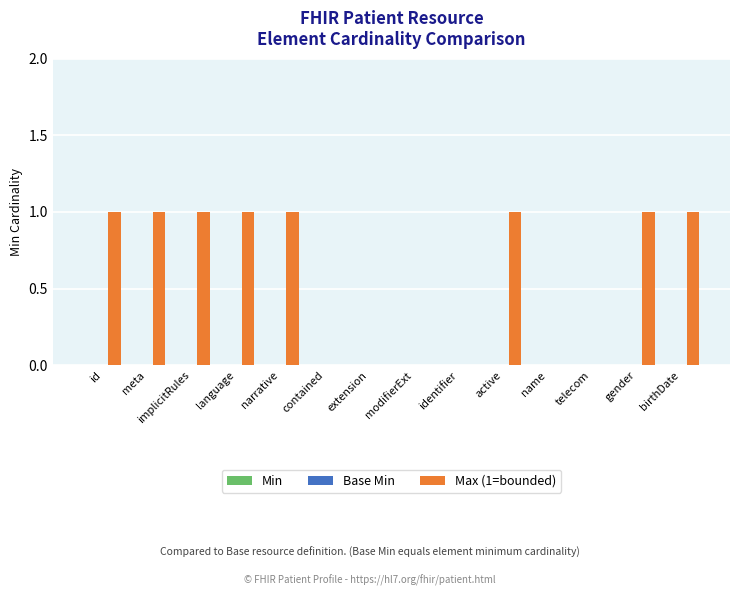

How many categories are shown in the chart?

14